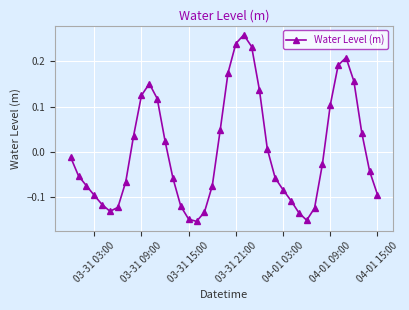

What is the difference between the maximum and minimum values?

0.4